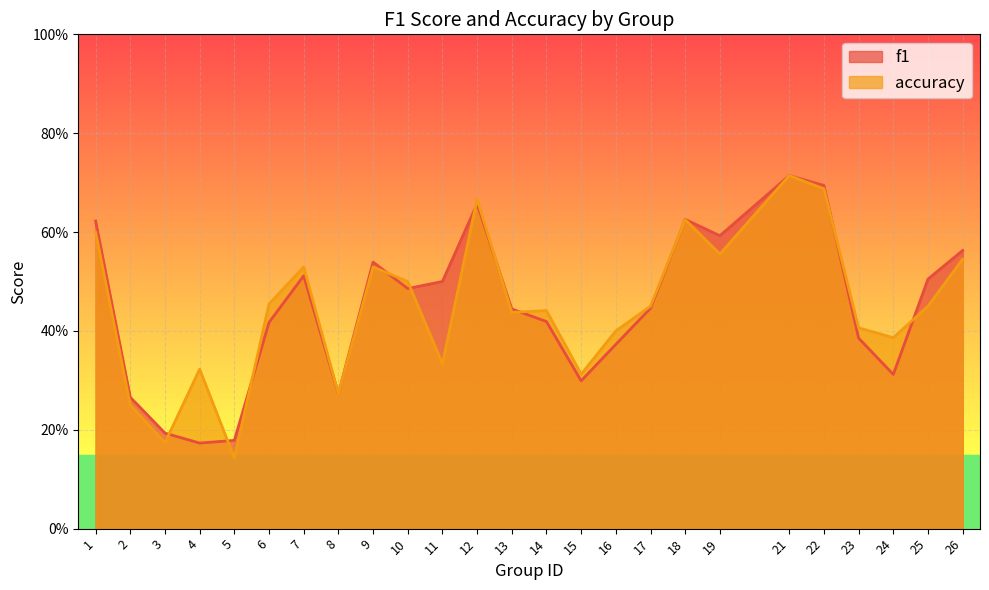

What is the sum of the accuracy values at 12 and 18?

1.3